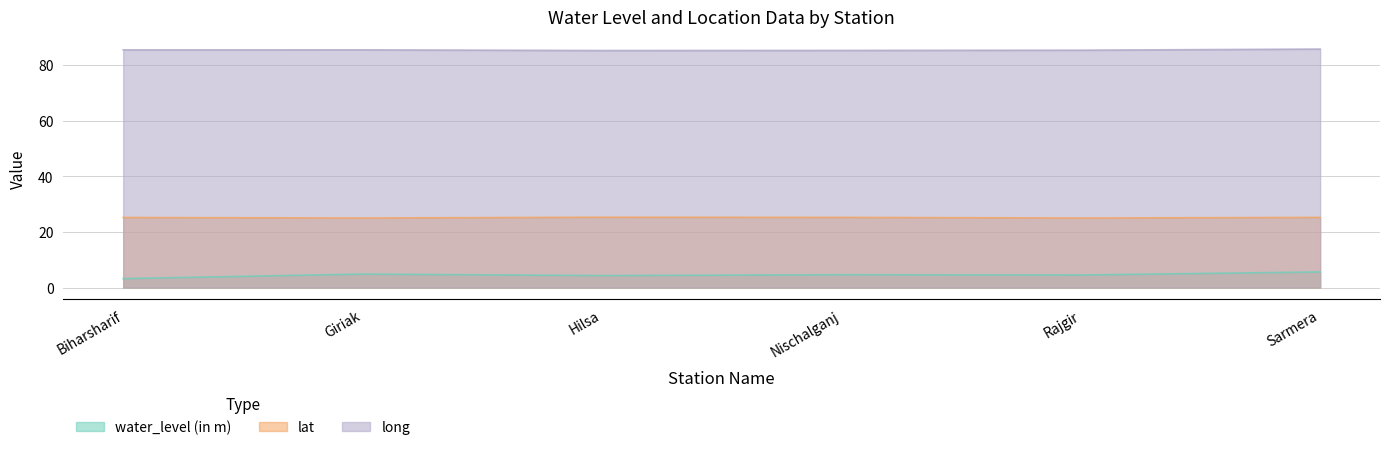

Reading left to right, transcribe all the data shown in this chart.

water_level (in m): Biharsharif=3.2	Giriak=4.8	Hilsa=4.3	Nischalganj=4.6	Rajgir=4.5	Sarmera=5.6
lat: Biharsharif=25.2	Giriak=25.0	Hilsa=25.3	Nischalganj=25.2	Rajgir=25.0	Sarmera=25.2
long: Biharsharif=85.5	Giriak=85.5	Hilsa=85.3	Nischalganj=85.3	Rajgir=85.4	Sarmera=85.8